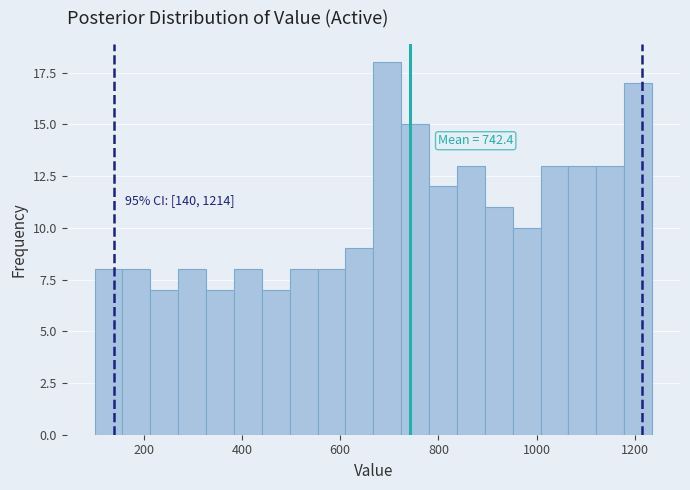

Read against the x-axis, roughly where is the centre of the tallest bar?

700